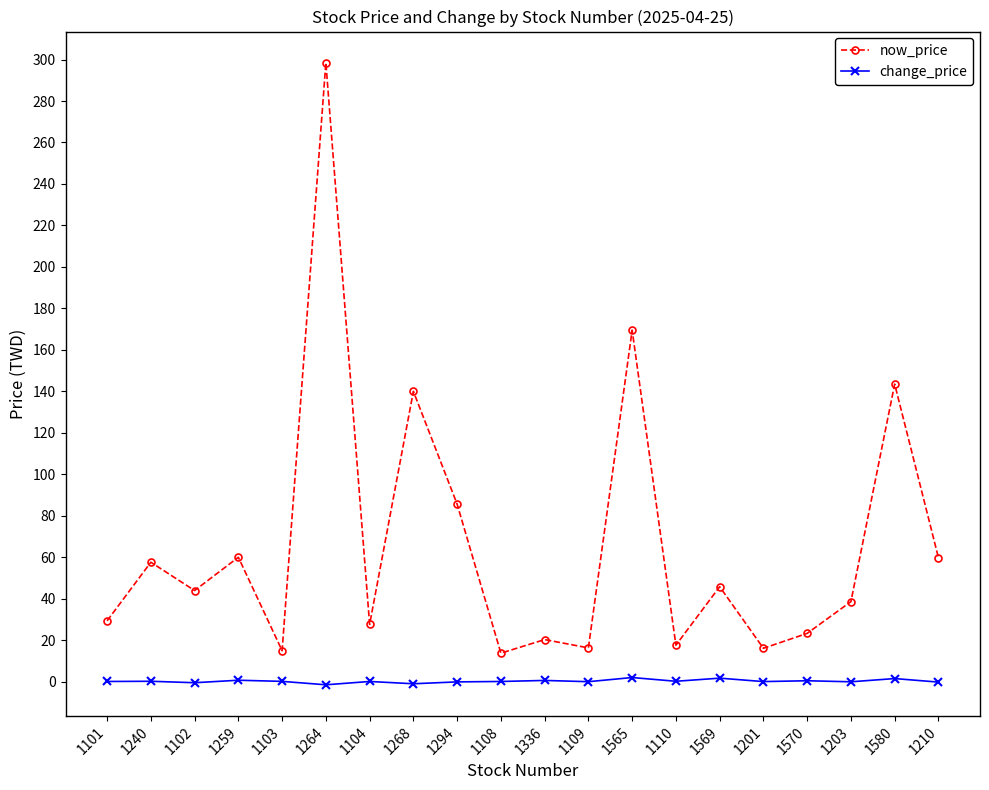

List the series in order of their overall mean, lowest first.

change_price, now_price